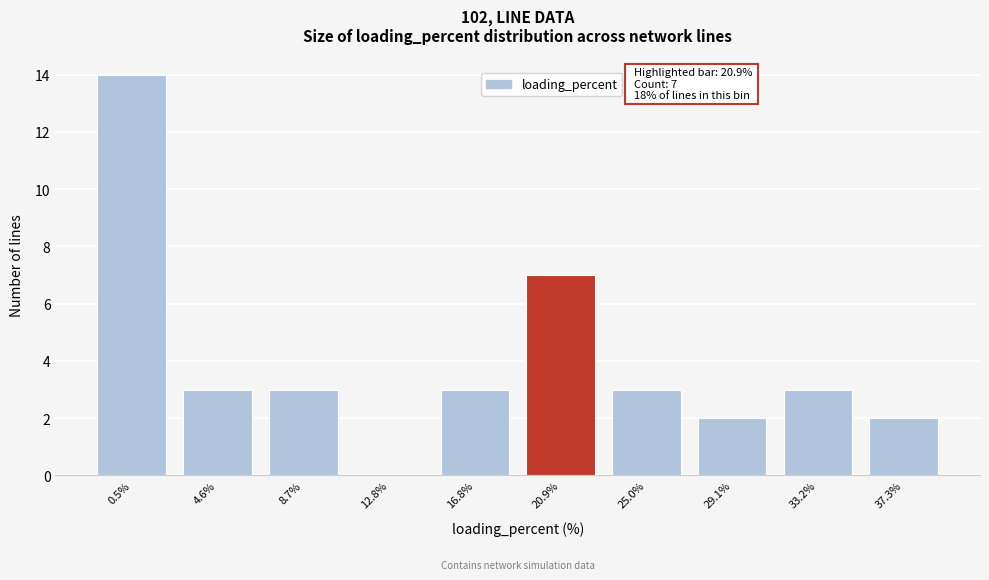

Reading right to left, what are all the values shown in this chart?

37.3%=2	33.2%=3	29.1%=2	25.0%=3	20.9%=7	16.8%=3	12.8%=0	8.7%=3	4.6%=3	0.5%=14